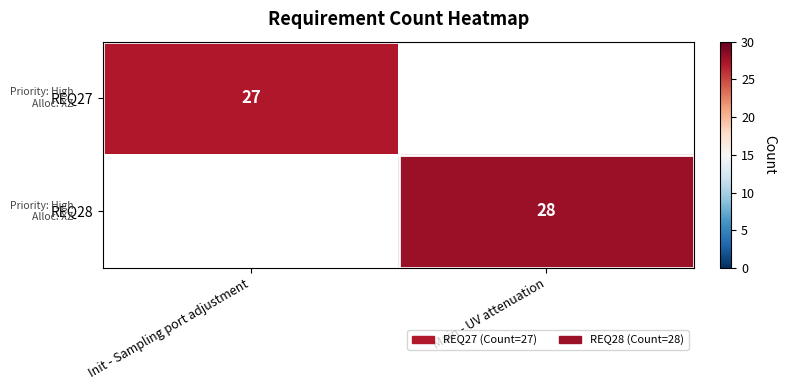

At how many categories does at least one series exceed 27?

1